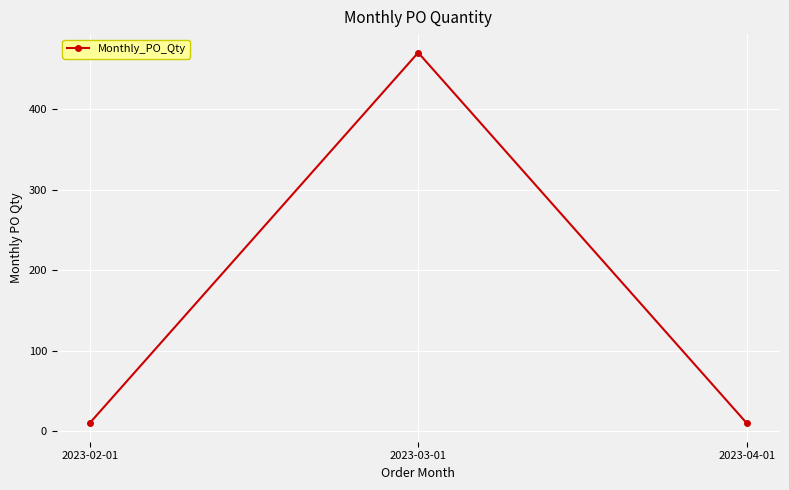

What is the smallest value displayed?

10